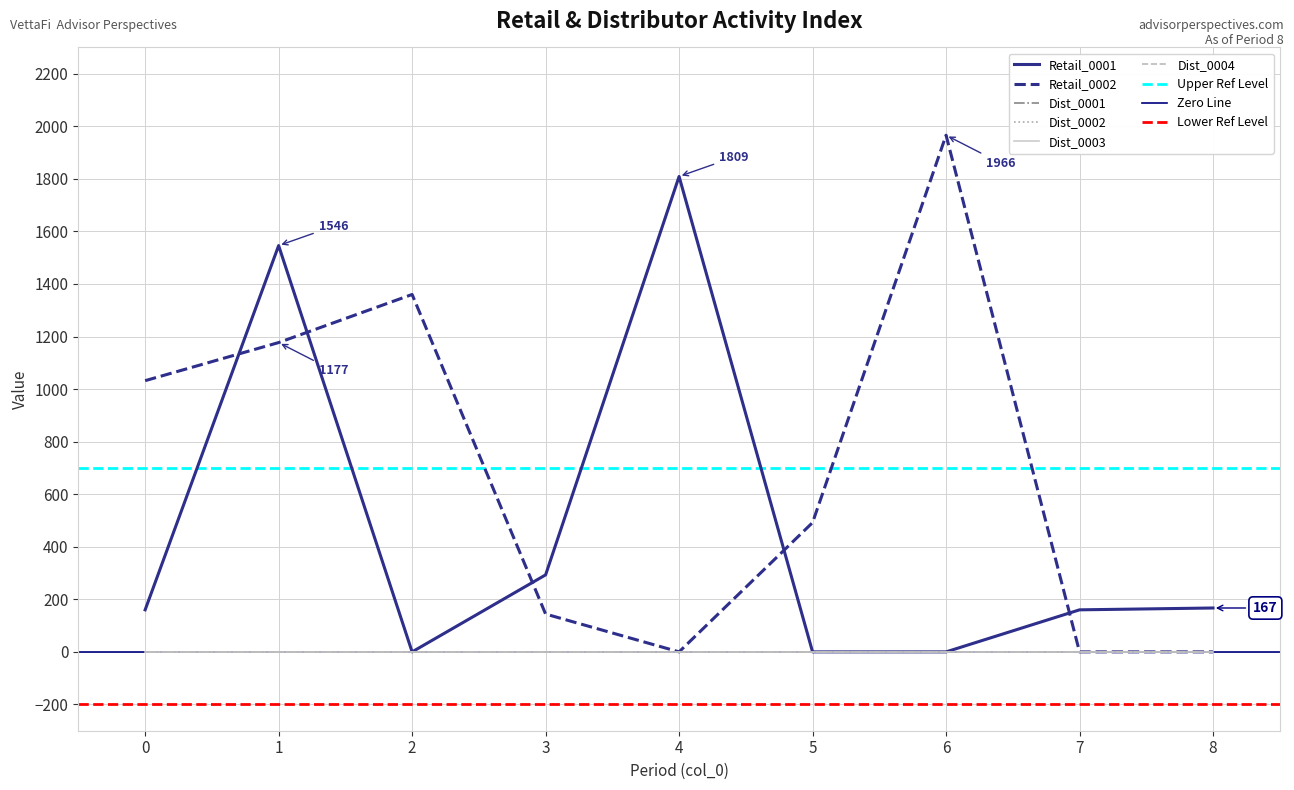

How many distinct data groups are displayed?

6